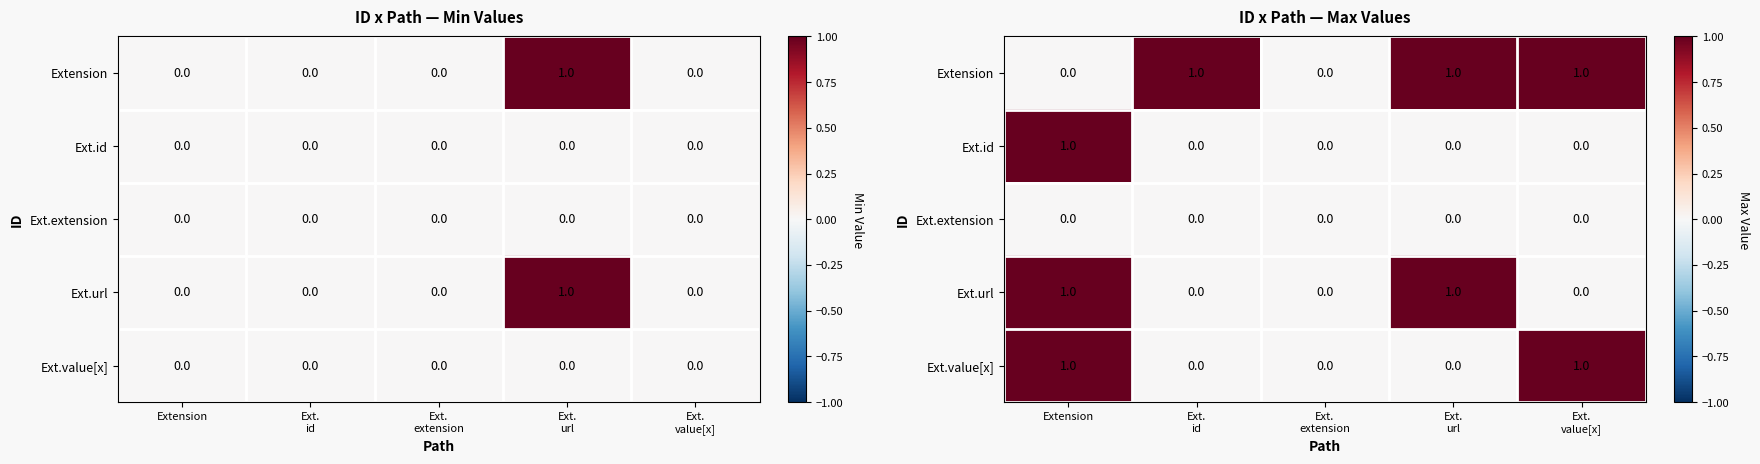

List the labels in order of Ext.extension value, smallest first.

Extension, Ext. id, Ext. extension, Ext. url, Ext. value[x]